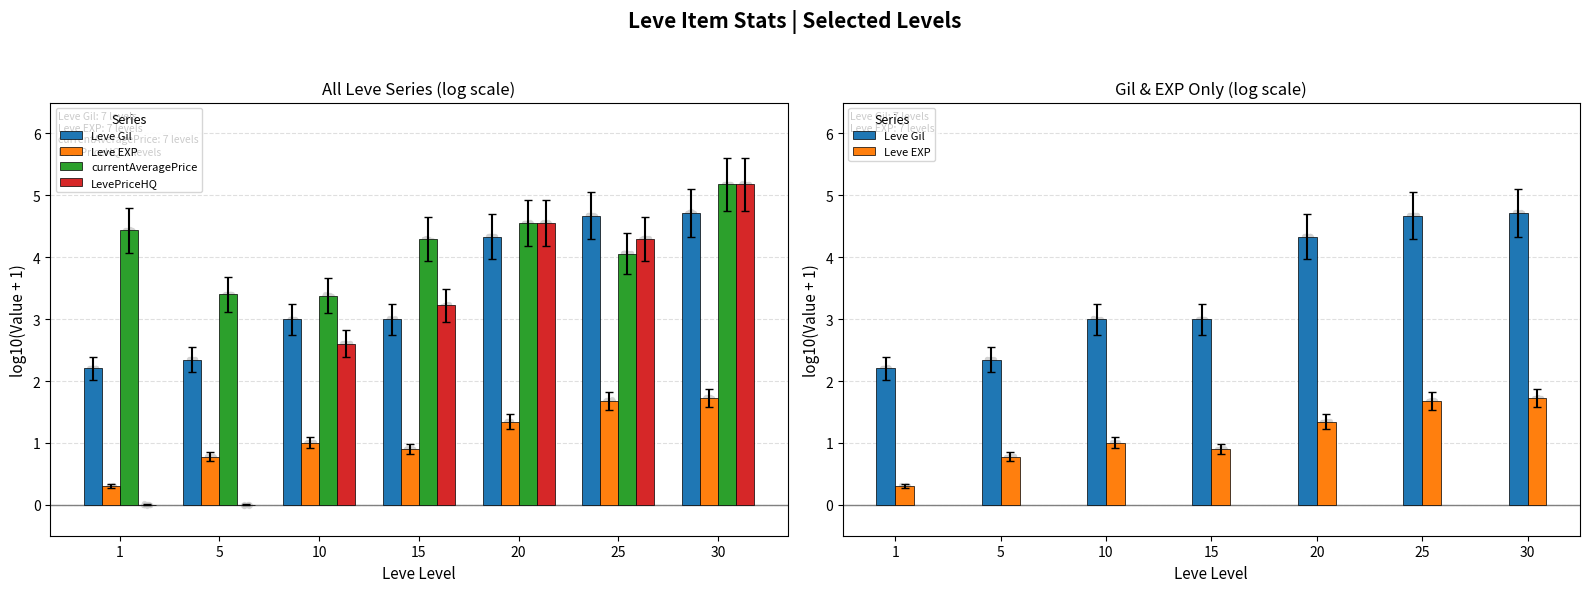

At how many categories does at least one series exceed 2?

7